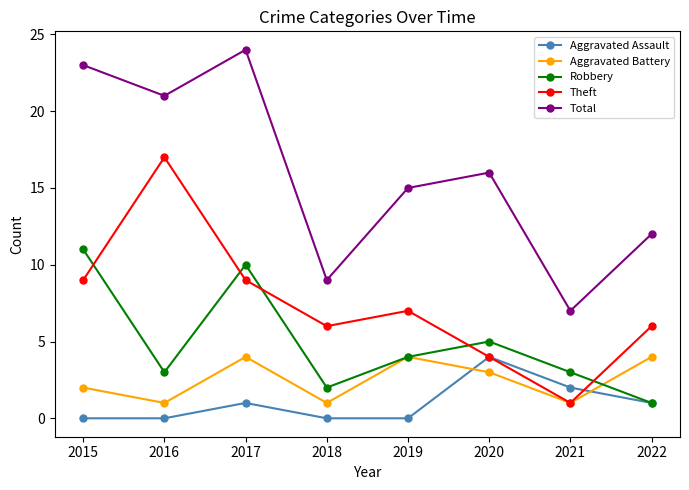

Between 2016 and 2021, which series saw the biggest shift?

Theft